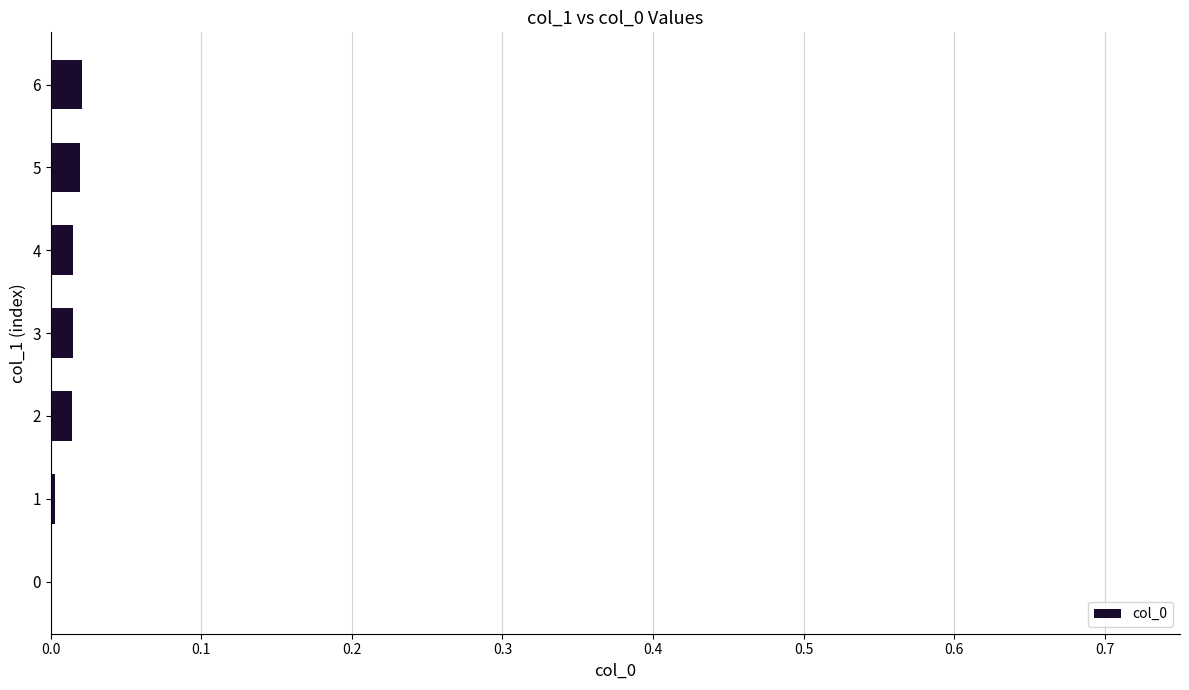

What is the sum of all values?

0.1